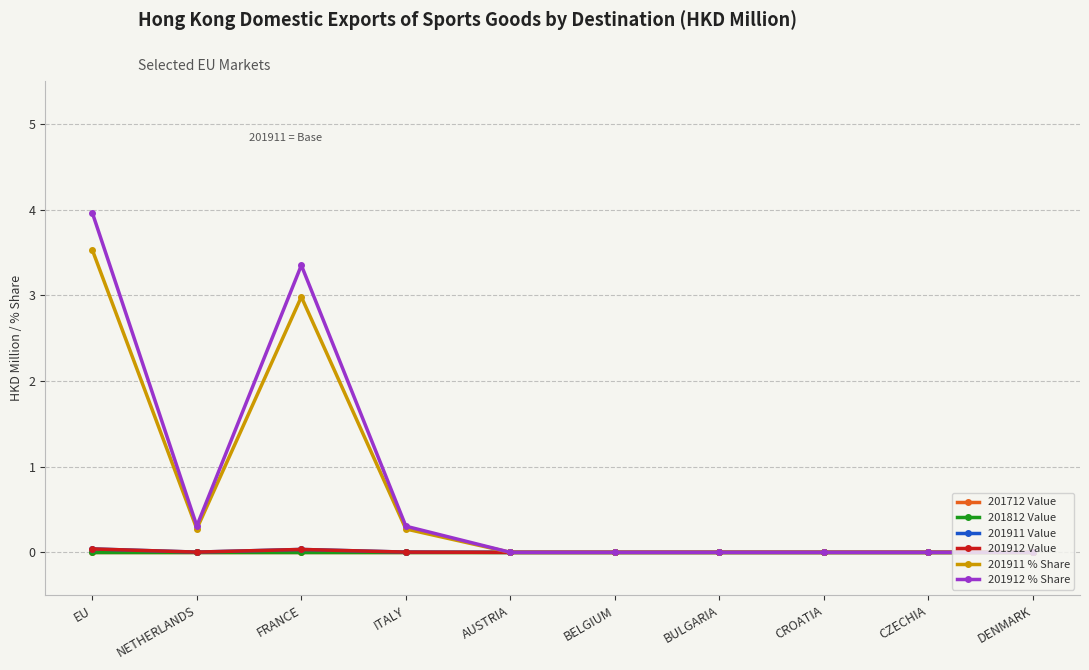

Reading left to right, list all the values displayed in this chart.

201712 Value: EU=0.0	NETHERLANDS=0.0	FRANCE=0.0	ITALY=0.0	AUSTRIA=0.0	BELGIUM=0.0	BULGARIA=0.0	CROATIA=0.0	CZECHIA=0.0	DENMARK=0.0
201812 Value: EU=0.0	NETHERLANDS=0.0	FRANCE=0.0	ITALY=0.0	AUSTRIA=0.0	BELGIUM=0.0	BULGARIA=0.0	CROATIA=0.0	CZECHIA=0.0	DENMARK=0.0
201911 Value: EU=0.0	NETHERLANDS=0.0	FRANCE=0.0	ITALY=0.0	AUSTRIA=0.0	BELGIUM=0.0	BULGARIA=0.0	CROATIA=0.0	CZECHIA=0.0	DENMARK=0.0
201912 Value: EU=0.0	NETHERLANDS=0.0	FRANCE=0.0	ITALY=0.0	AUSTRIA=0.0	BELGIUM=0.0	BULGARIA=0.0	CROATIA=0.0	CZECHIA=0.0	DENMARK=0.0
201911 % Share: EU=3.5	NETHERLANDS=0.3	FRANCE=3.0	ITALY=0.3	AUSTRIA=0.0	BELGIUM=0.0	BULGARIA=0.0	CROATIA=0.0	CZECHIA=0.0	DENMARK=0.0
201912 % Share: EU=4.0	NETHERLANDS=0.3	FRANCE=3.4	ITALY=0.3	AUSTRIA=0.0	BELGIUM=0.0	BULGARIA=0.0	CROATIA=0.0	CZECHIA=0.0	DENMARK=0.0